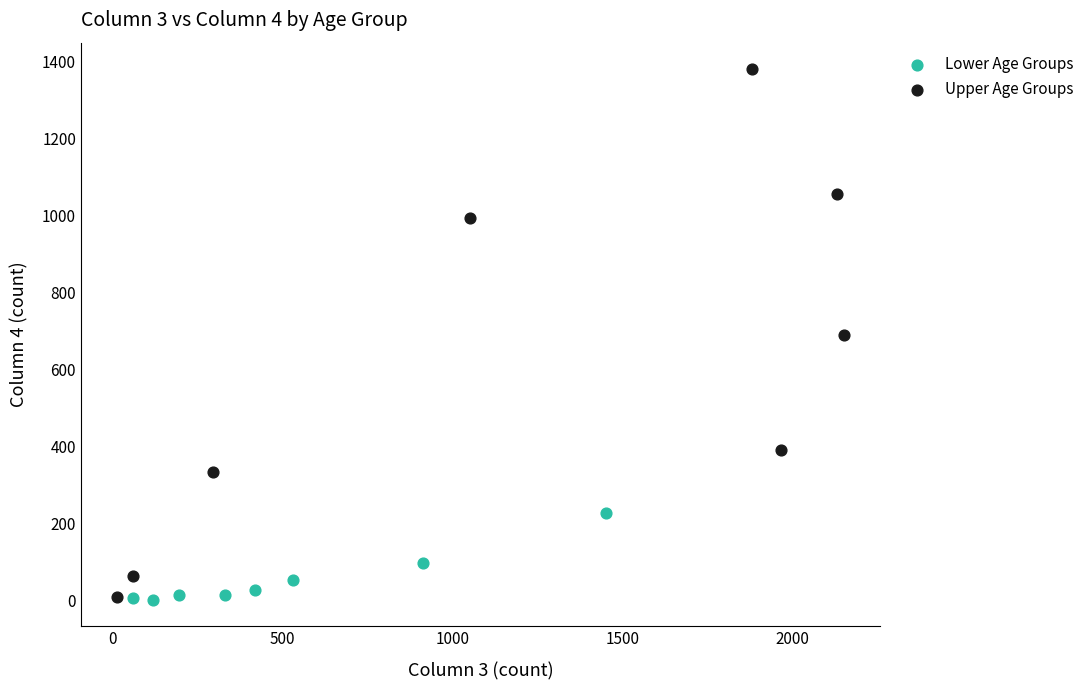

Which series has the largest Y range (max minus min)?

Upper Age Groups